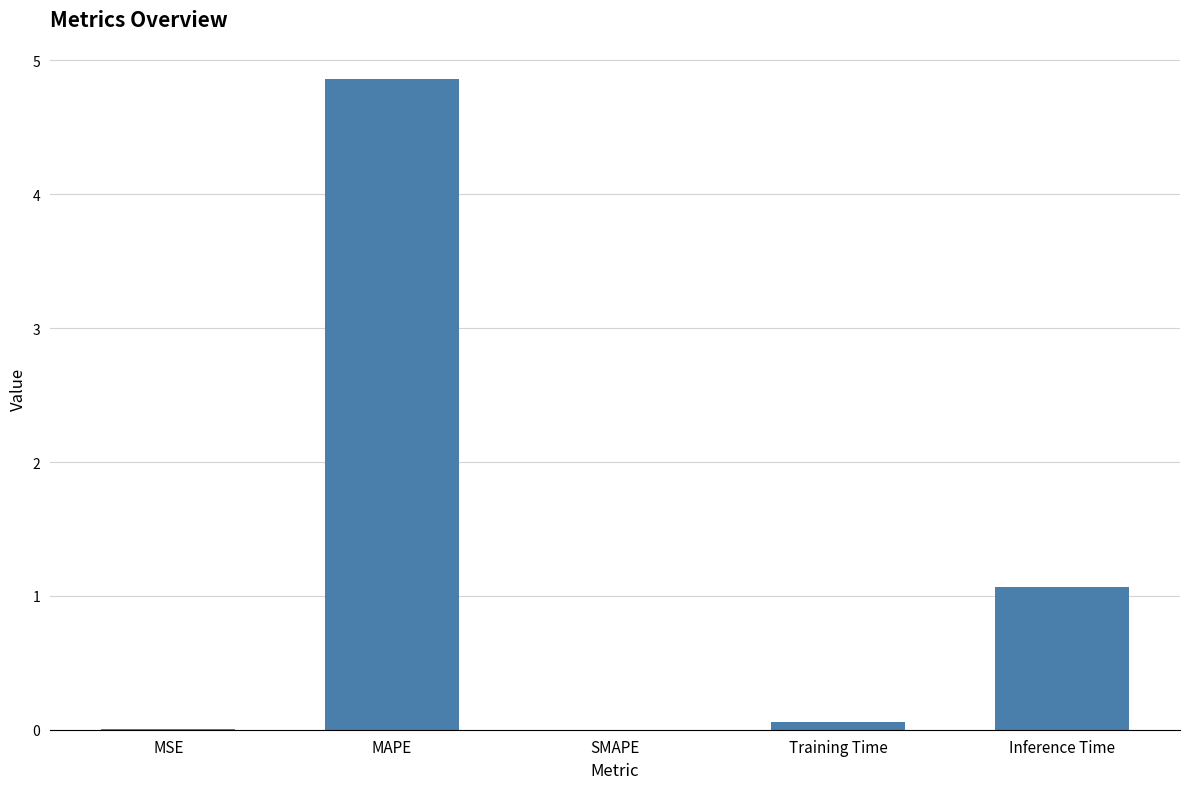

The value at SMAPE is -1.9. True or false?

False